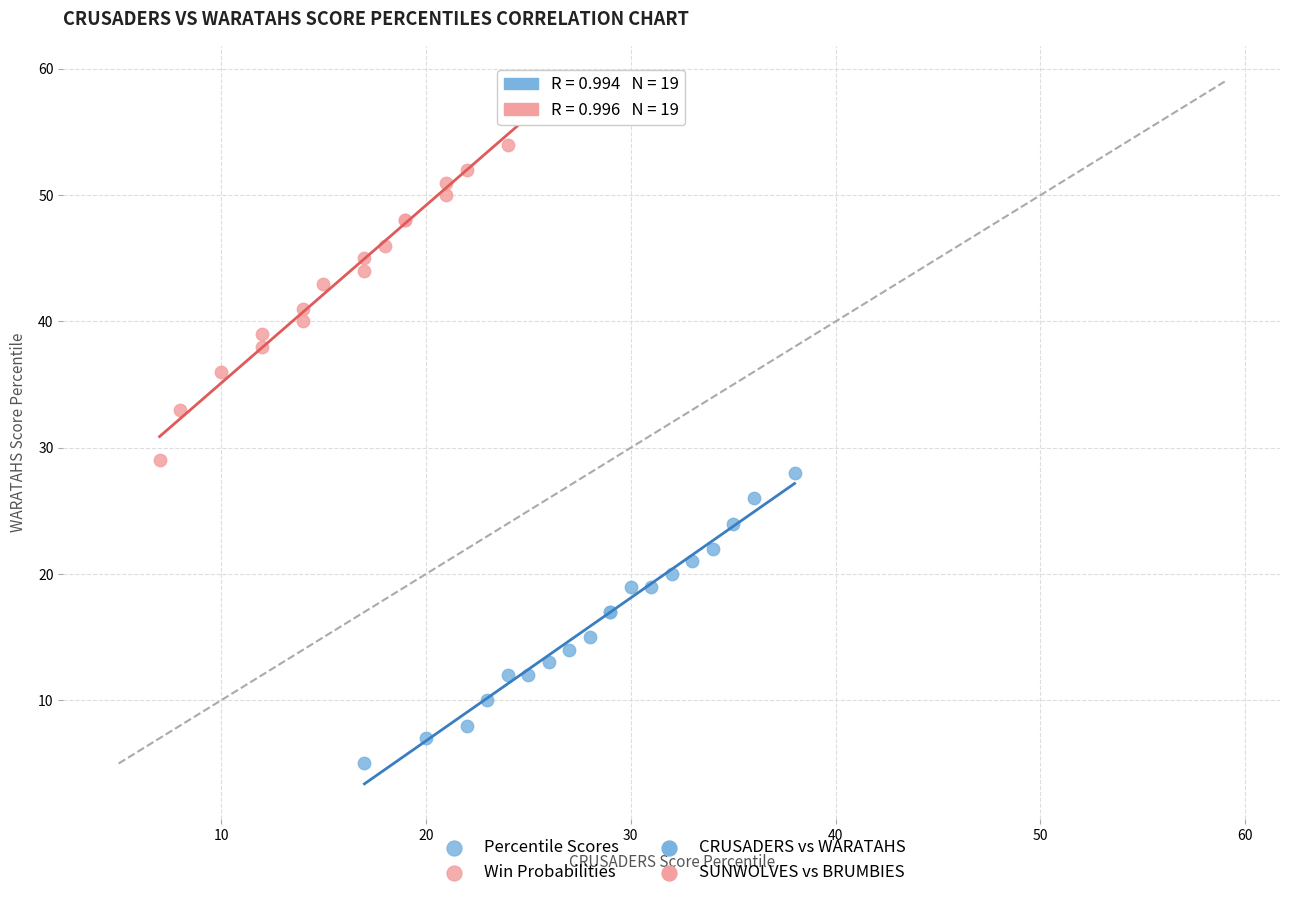

Which series reaches the maximum Y coordinate?

Win Probabilities